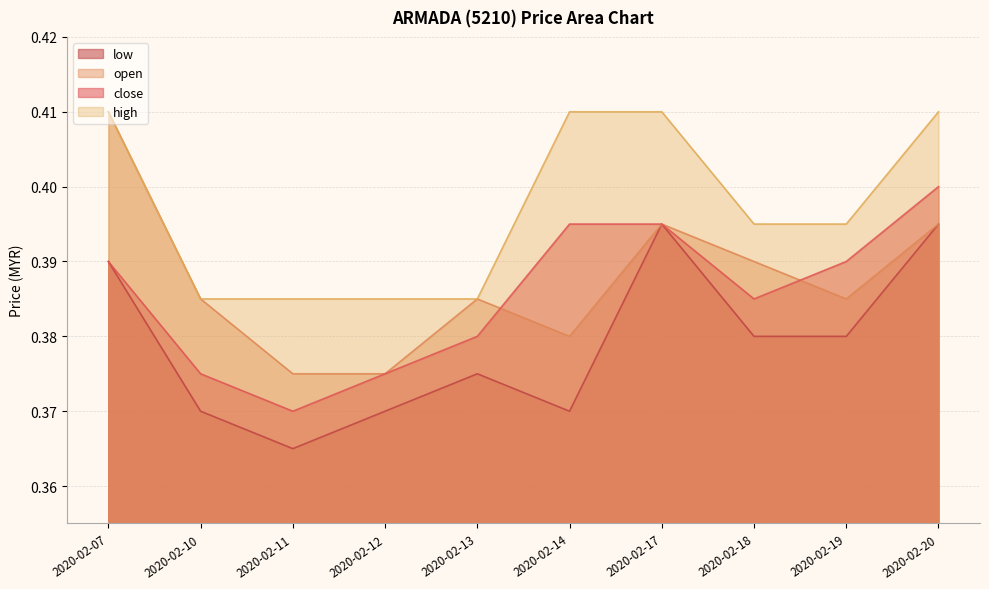

List the series in order of their peak value, lowest first.

low, close, open, high